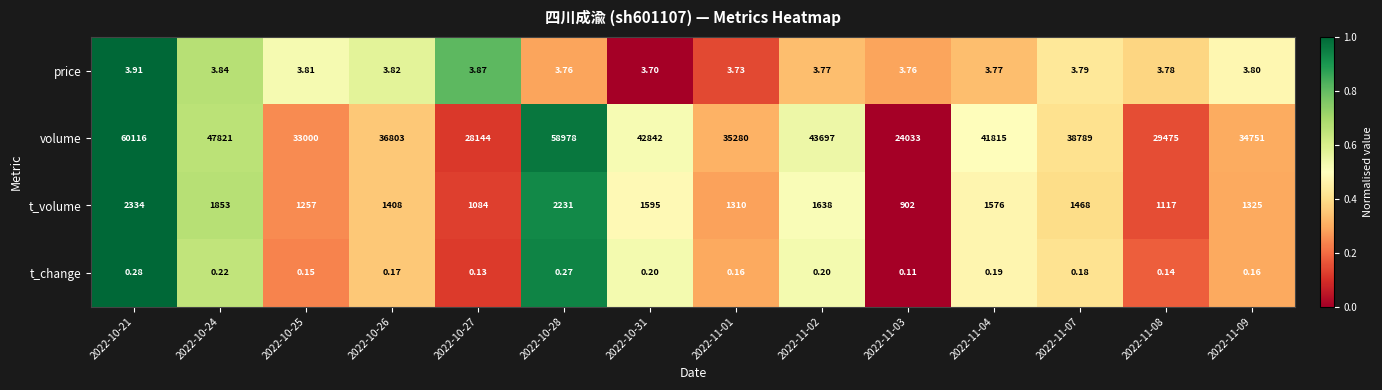

Which series has the largest range (max minus min)?

volume